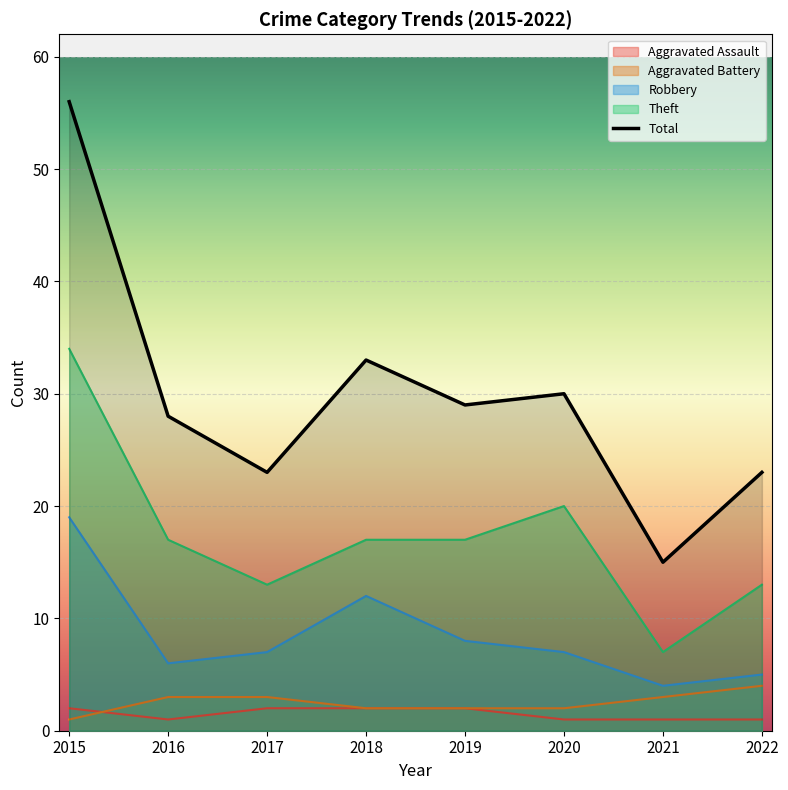

How many points are higher than both their immediate neighbors (excluding endpoints)?

2